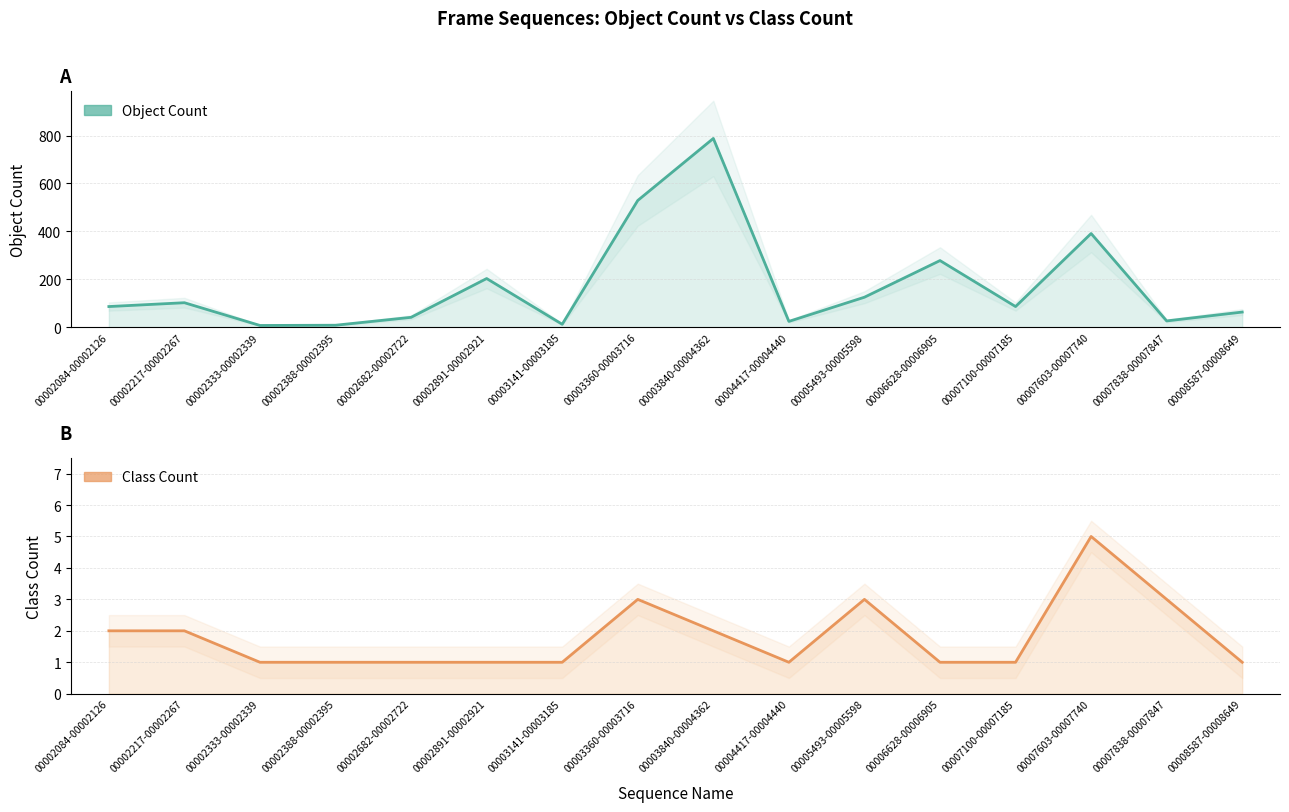

What are all the series names shown in the legend?

Object Count, Class Count